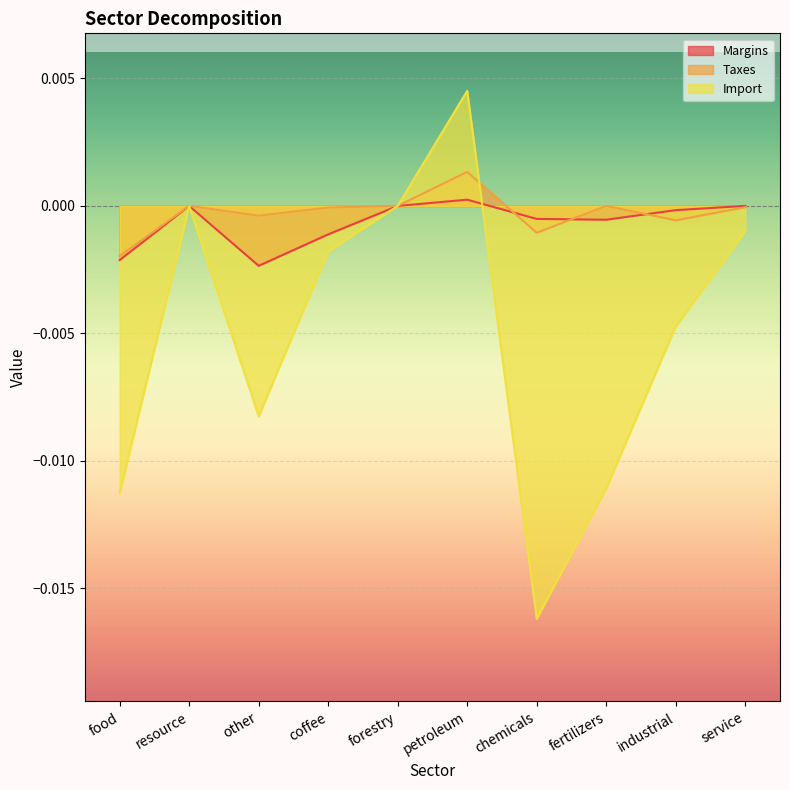

How many values in the Import series are below 0?

9